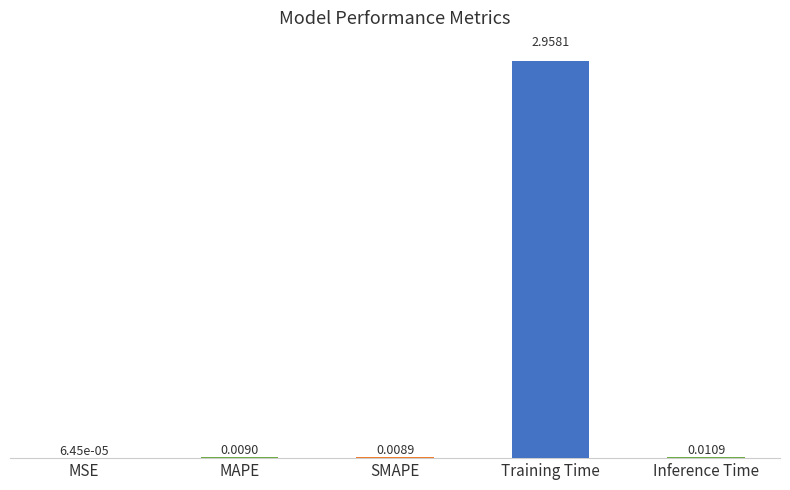

At which category does the chart reach its peak across all series?

Training Time